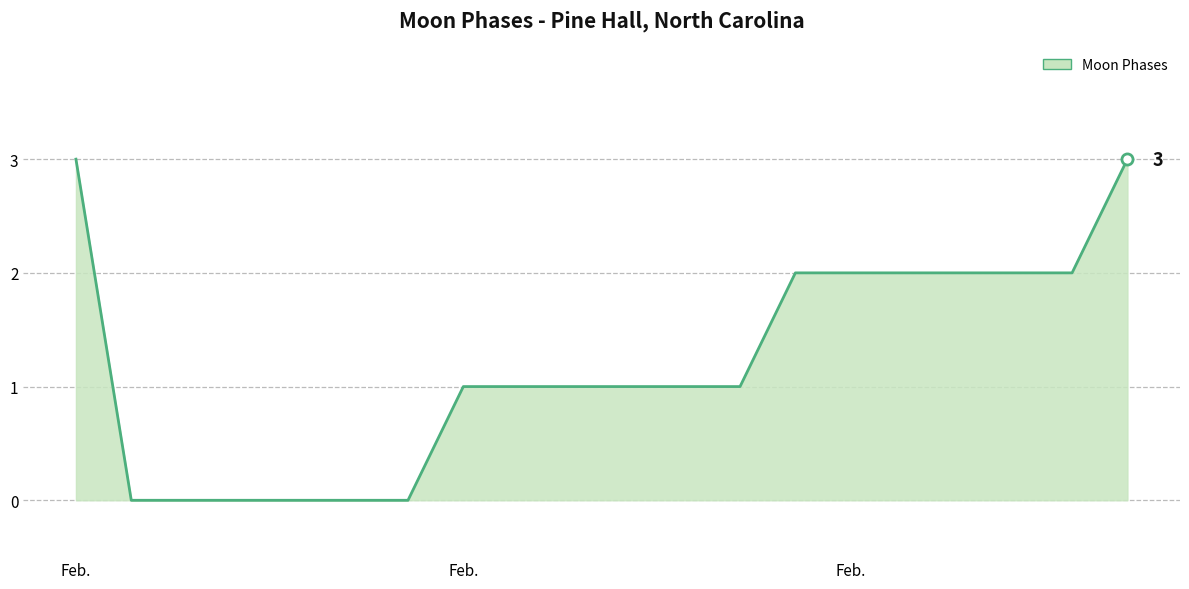

What is the greatest value displayed?

3